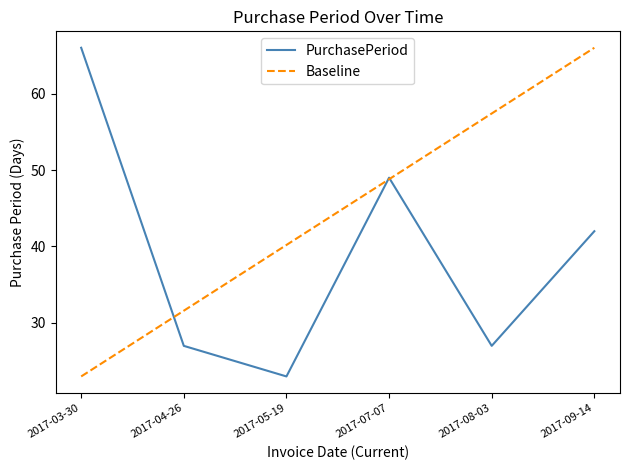

Count the number of data series in this chart.

2